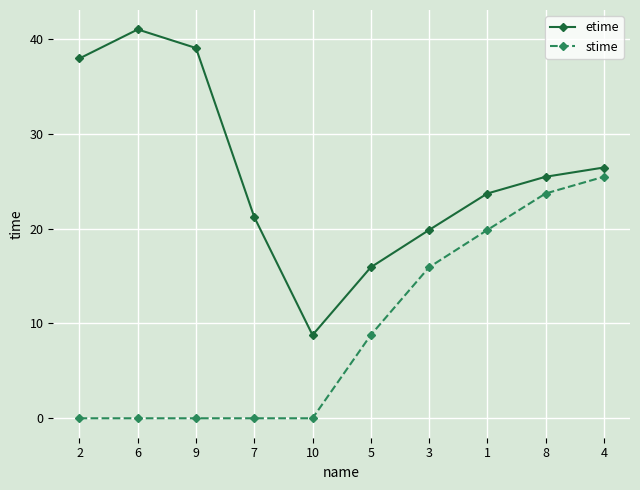

Reading left to right, extract all data points from this chart.

etime: 37.9	41.0	39.0	21.2	8.8	15.9	19.9	23.7	25.5	26.4
stime: 0.0	0.0	0.0	0.0	0.0	8.8	15.9	19.9	23.7	25.5